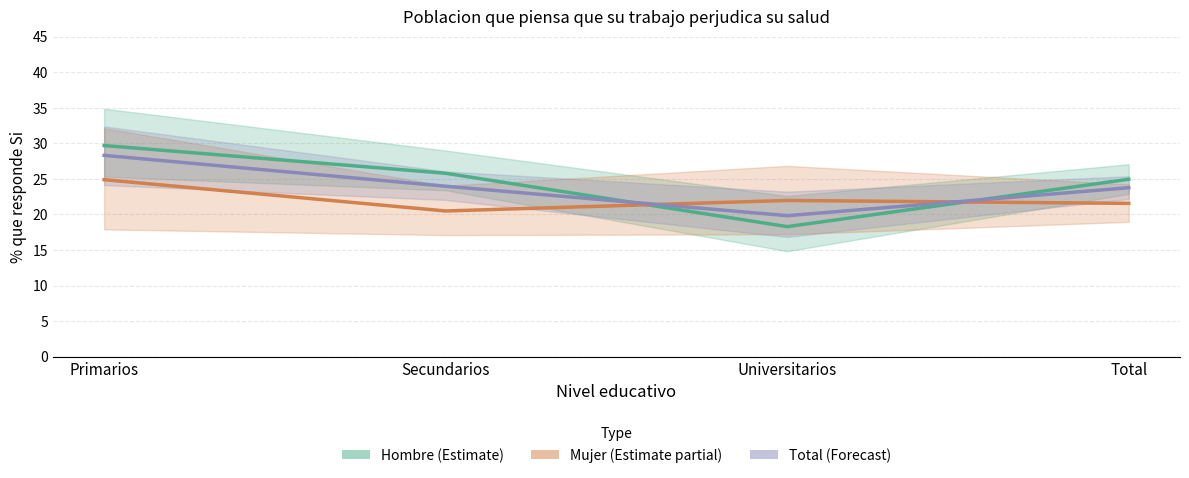

What is the label of the 3rd point from the left?

Universitarios